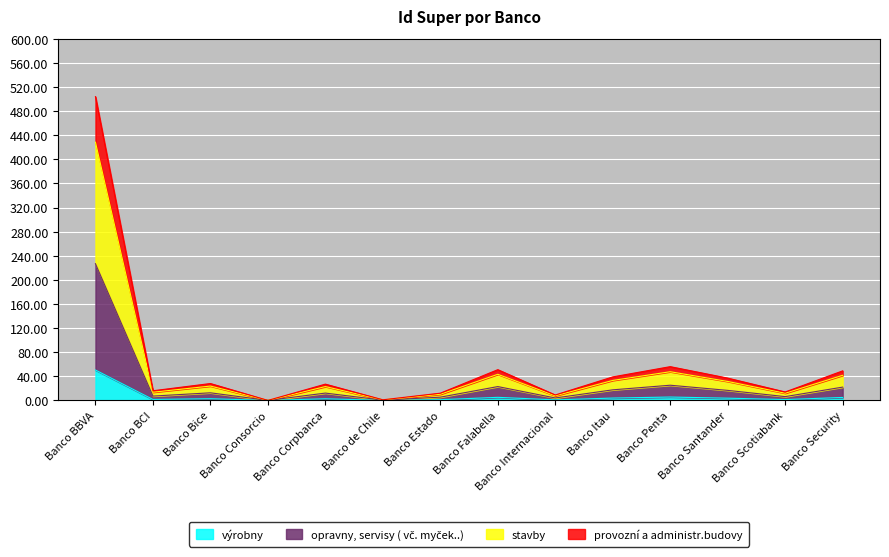

What is the difference between the second highest and second lowest values?

5.5